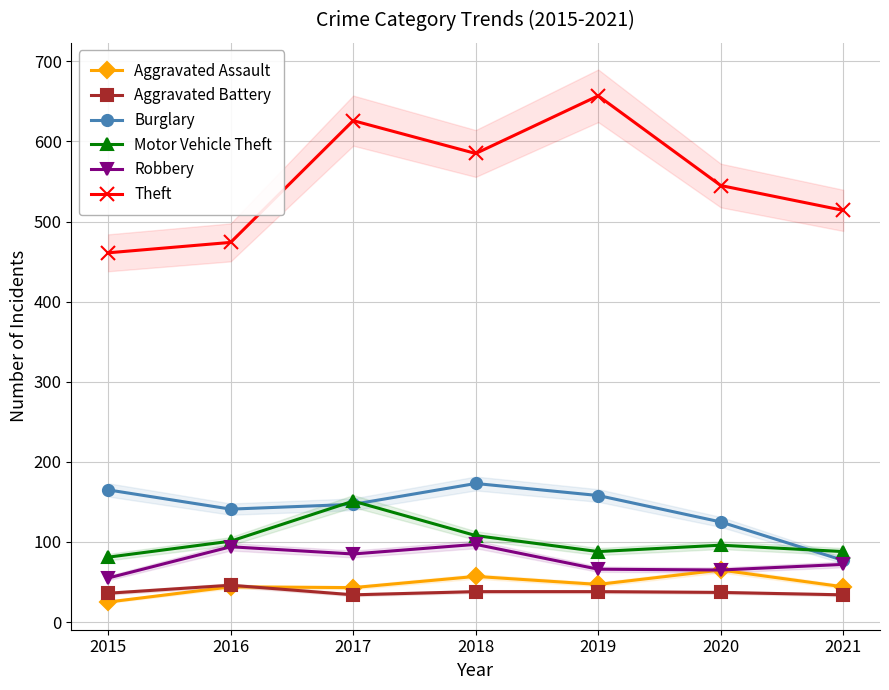

How many lines are shown in the chart?

6